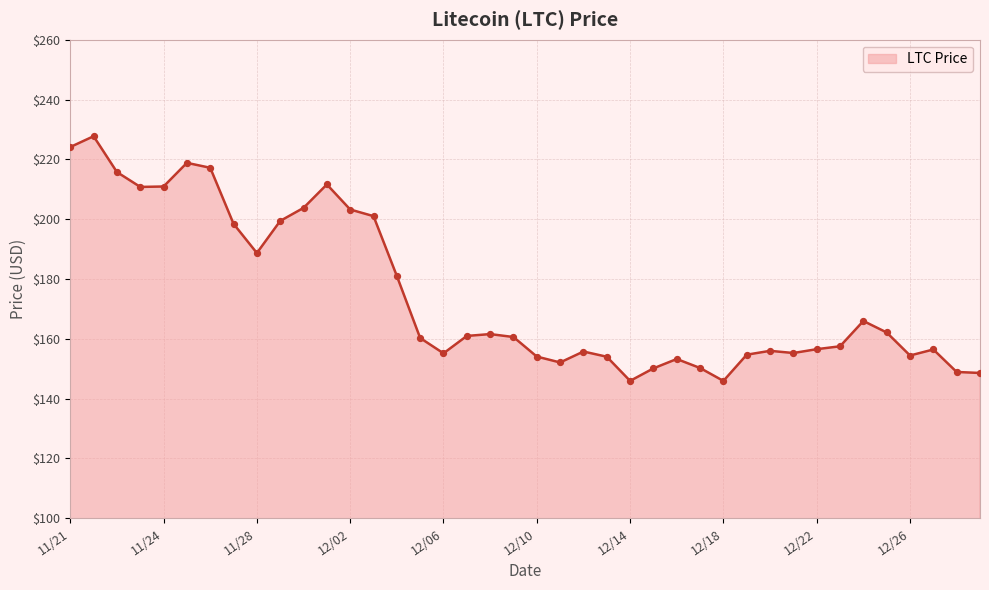

What is the minimum value shown in the chart?

145.9